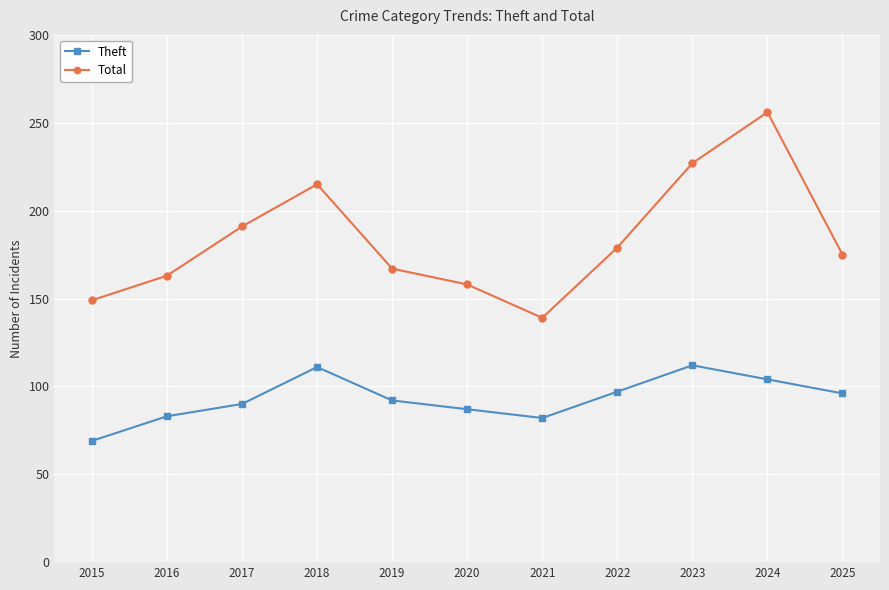

Read the Total value at 2017, to the nearest 10.

190